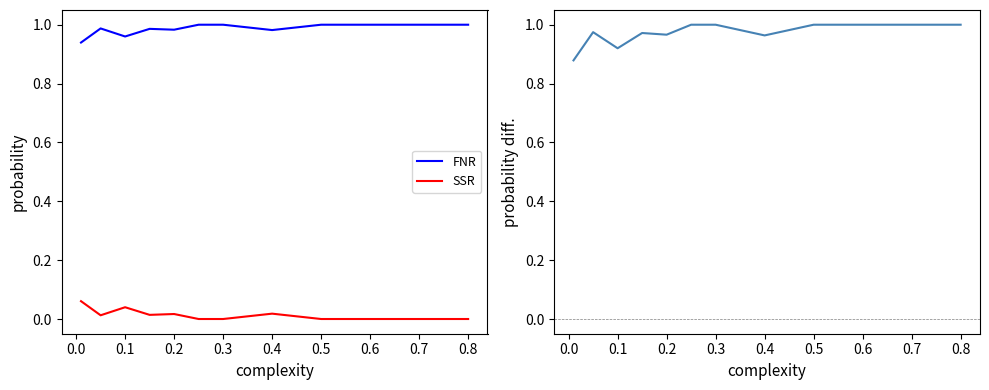

True or false: FNR and SSR cross at least once.

False